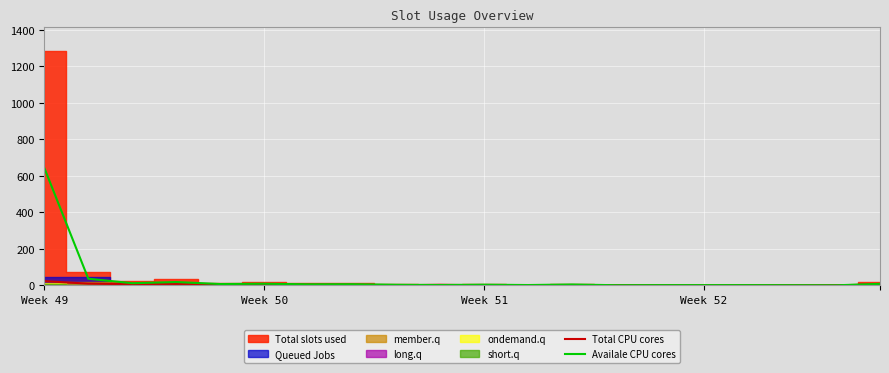

The Availale CPU cores series shows 1.0 at Week 52. True or false?

True